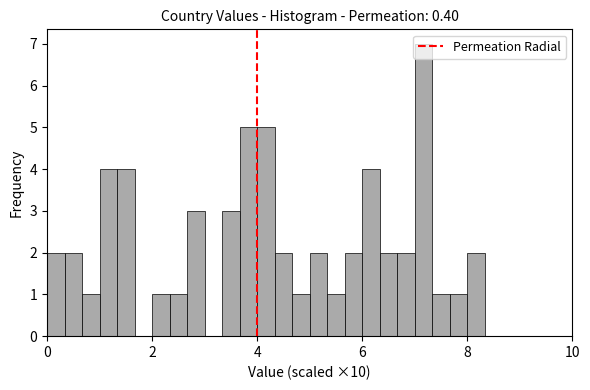

Around what value on the x-axis is the tallest bar? Give the approximate position of its centre, as read against the axis.

7.2